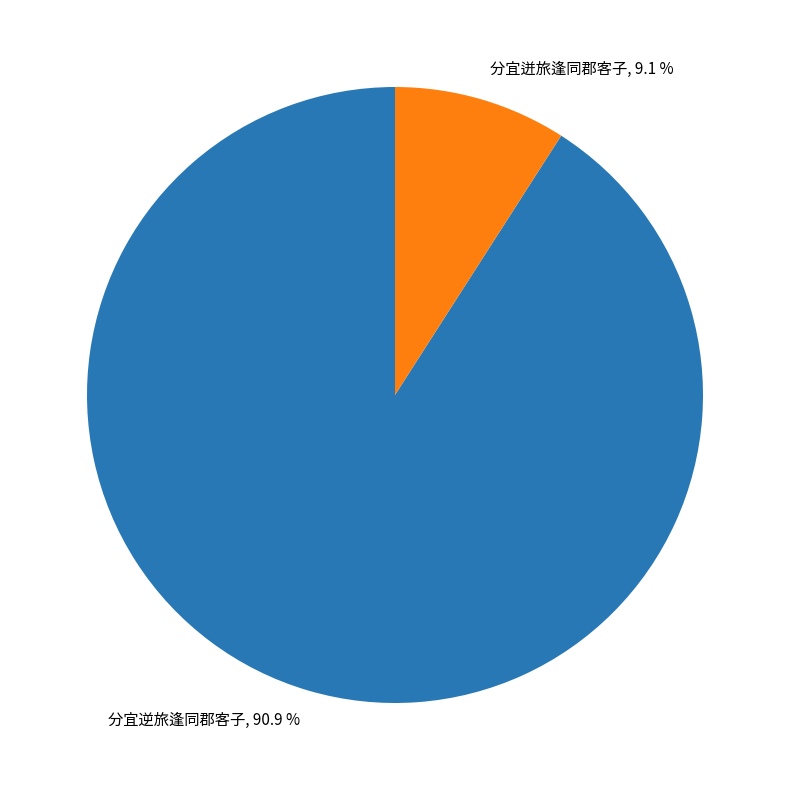

To the nearest percent, what portion does 分宜迸旅逢同郡客子 represent?

9%